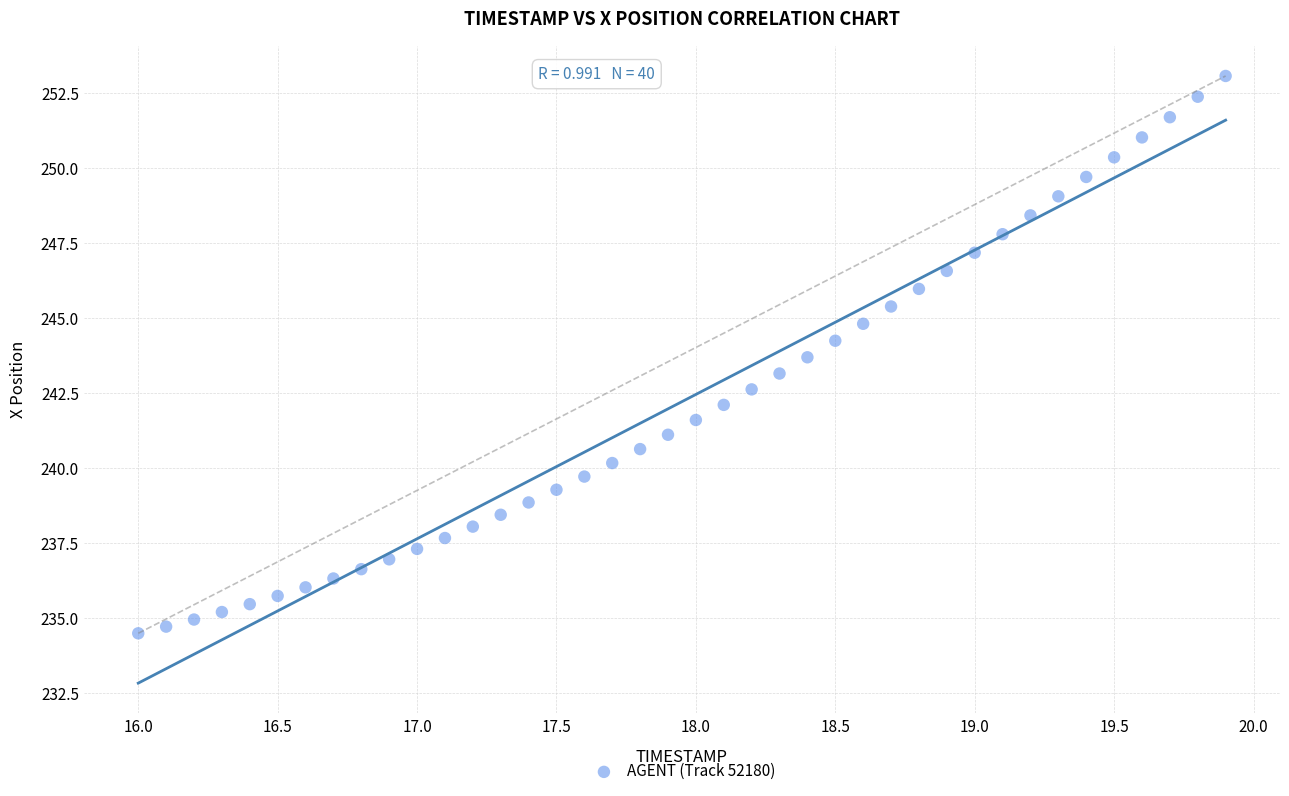

What is the range of Y values (max minus min)?

18.6